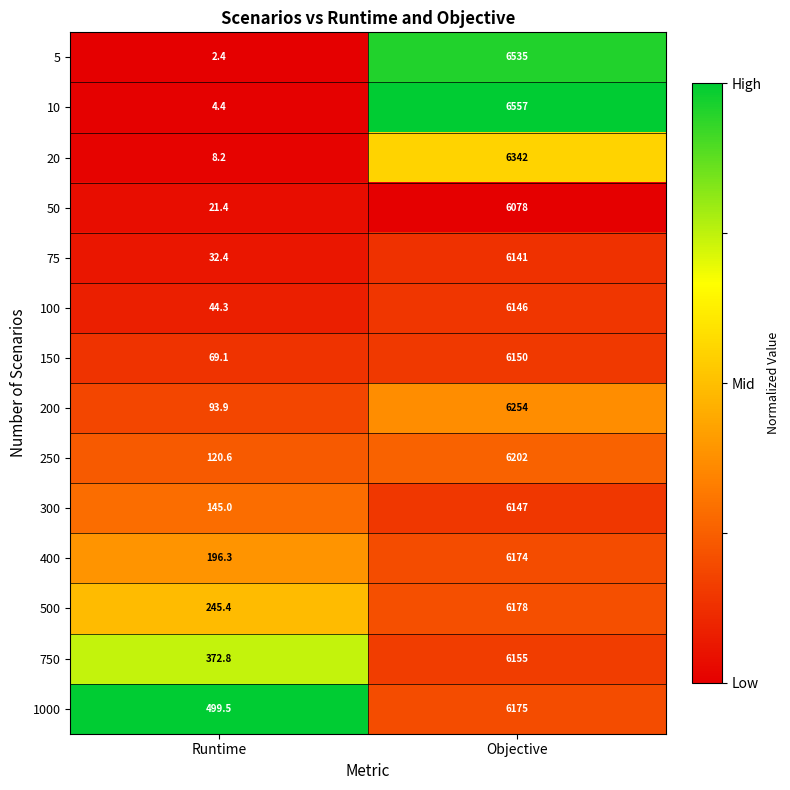

Count the number of data series in this chart.

14